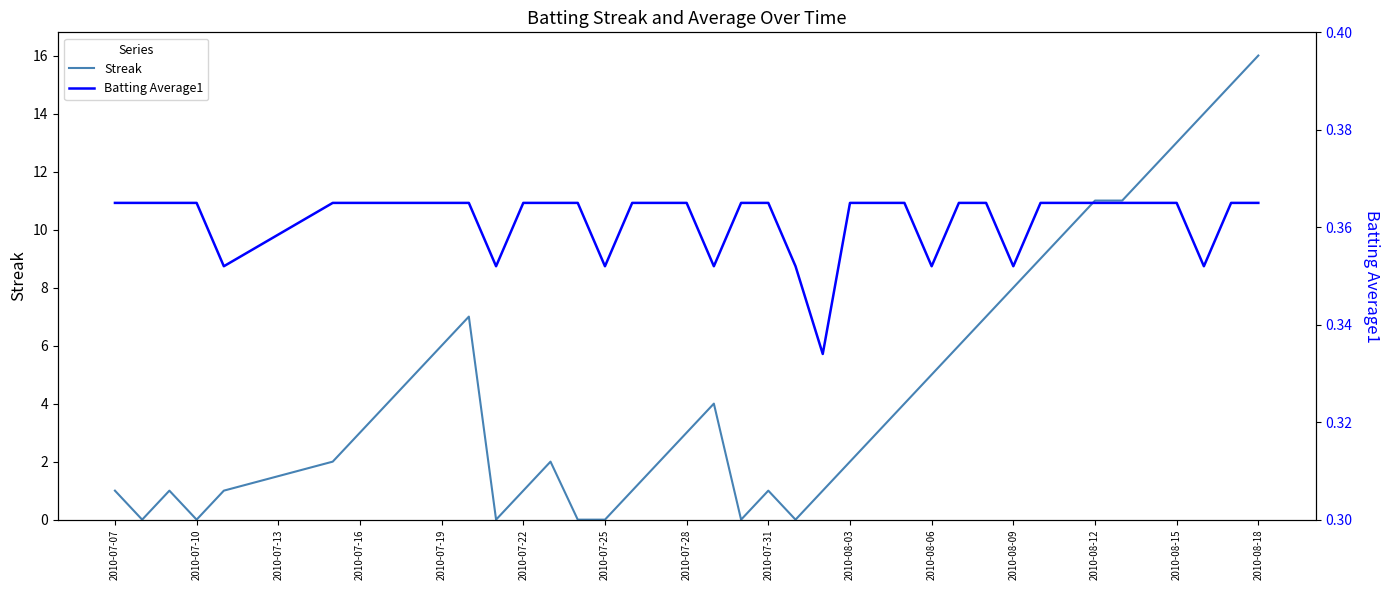

Reading left to right, list all the values displayed in this chart.

Streak: 1.0	0.0	1.0	0.0	1.0	2.0	3.0	4.0	5.0	6.0	7.0	0.0	1.0	2.0	0.0	0.0	1.0	2.0	3.0	4.0	0.0	1.0	0.0	1.0	2.0	3.0	4.0	5.0	6.0	7.0	8.0	9.0	10.0	11.0	11.0	12.0	13.0	14.0	15.0	16.0
Batting Average1: 0.4	0.4	0.4	0.4	0.4	0.4	0.4	0.4	0.4	0.4	0.4	0.4	0.4	0.4	0.4	0.4	0.4	0.4	0.4	0.4	0.4	0.4	0.4	0.3	0.4	0.4	0.4	0.4	0.4	0.4	0.4	0.4	0.4	0.4	0.4	0.4	0.4	0.4	0.4	0.4